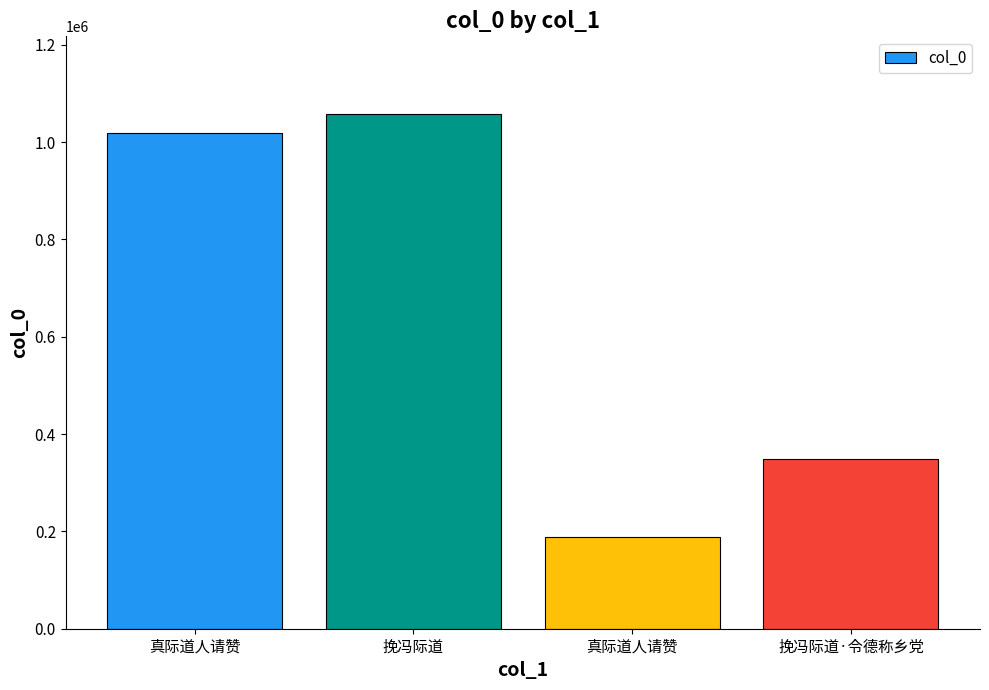

Rank the categories by value from highest to lowest.

挽冯际道, 真际道人请赞, 挽冯际道·令德称乡党, 真际道人请赞